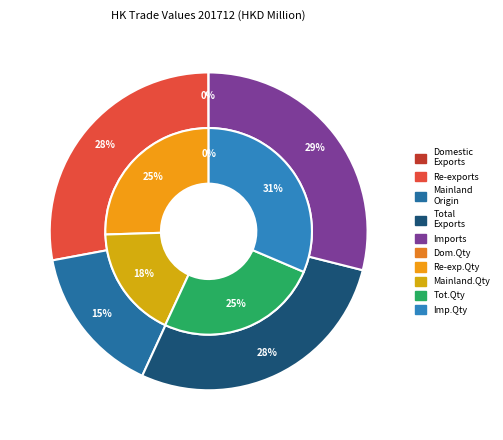

The values_201612 slice represents 9% of the pie. True or false?

False